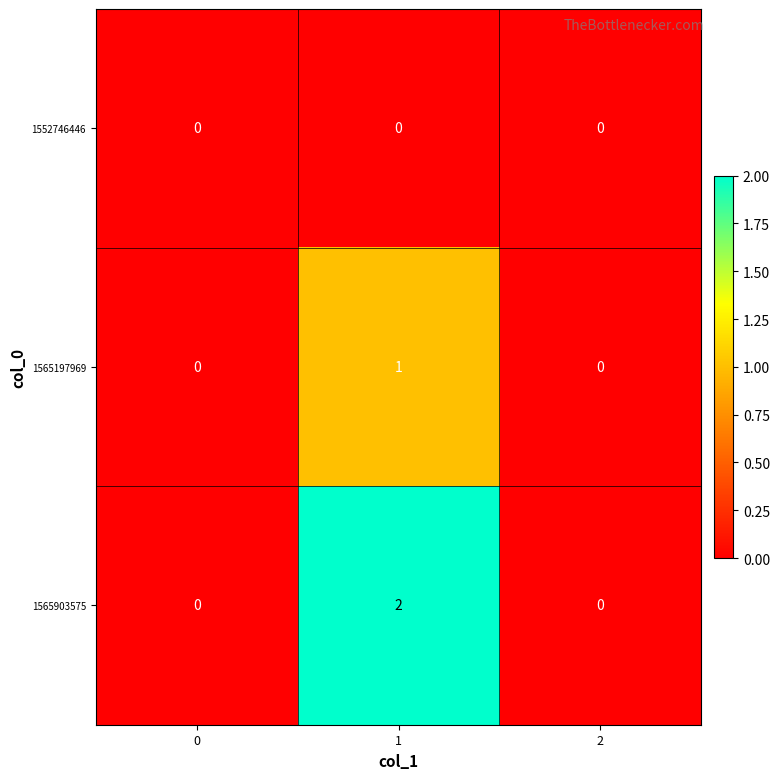

Which series has the largest total across all categories?

1565903575